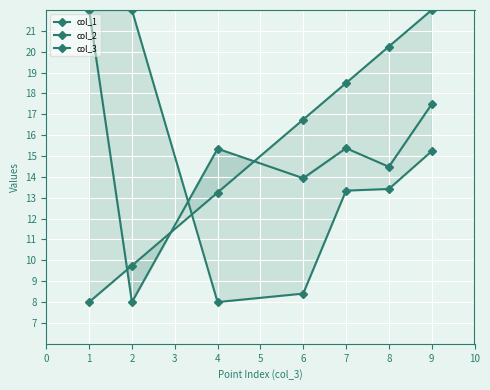

What is the maximum value for col_3?

22.0